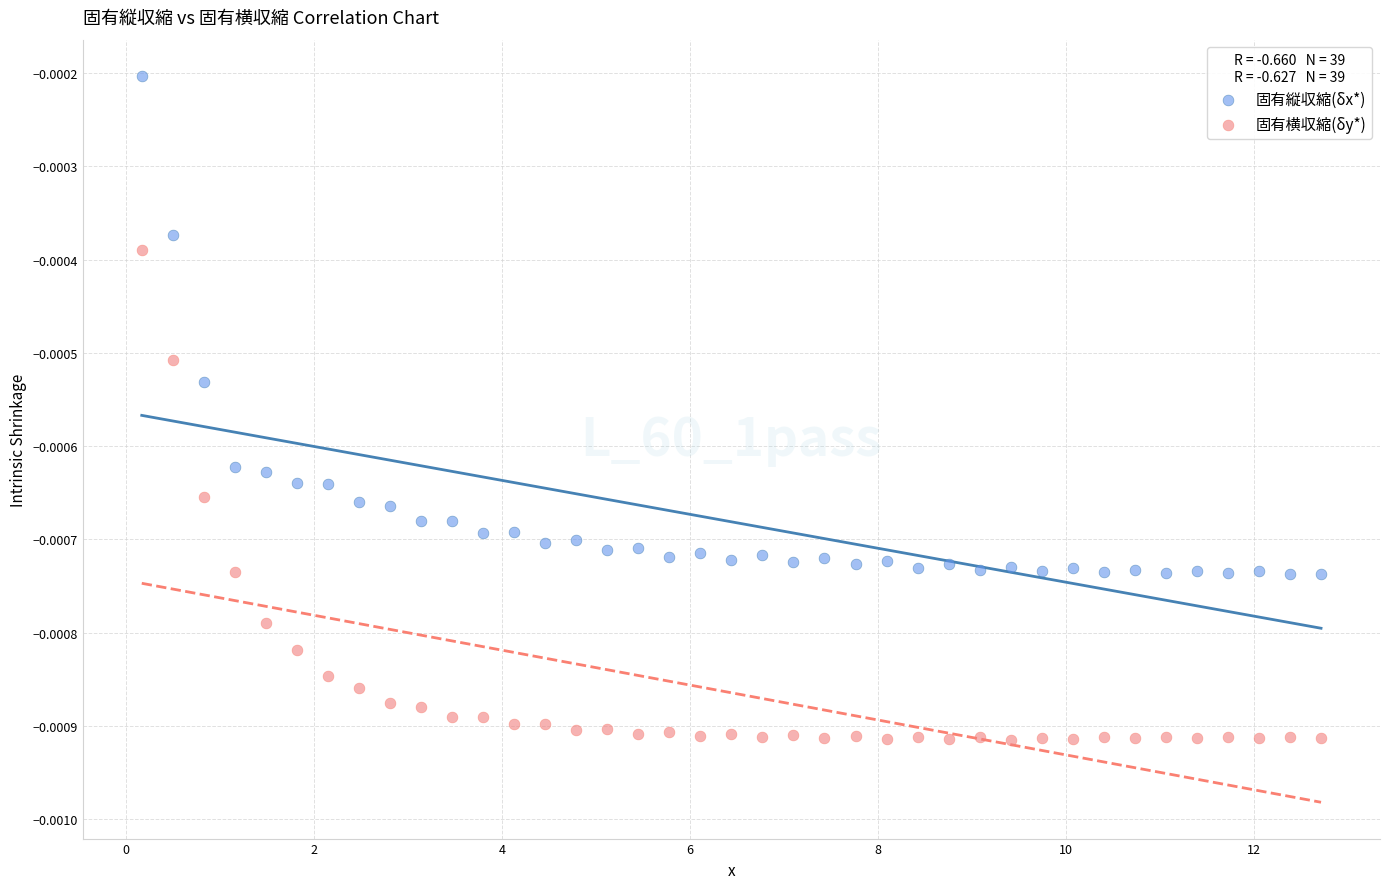

What are all the series names shown in the legend?

固有縦収縮(δx*), 固有横収縮(δy*)